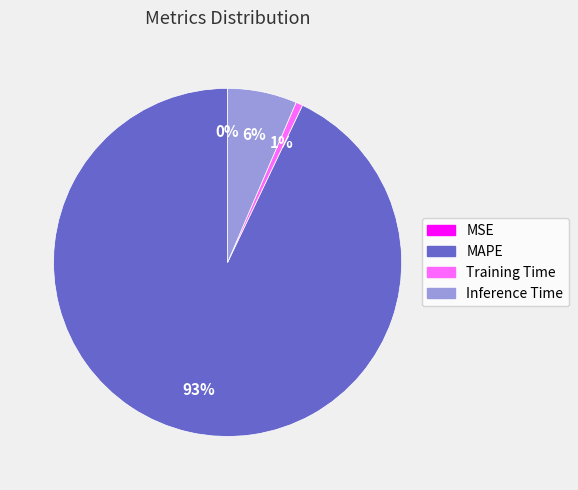

Which category has the biggest portion of the pie?

MAPE